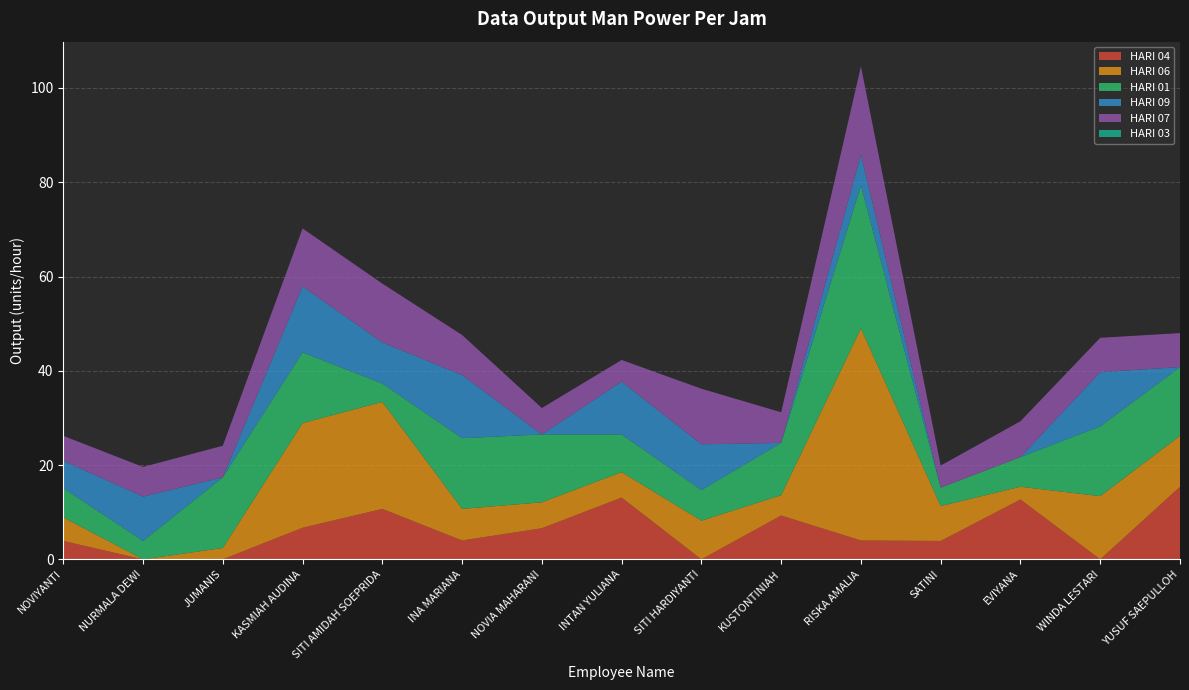

Reading left to right, list all the values displayed in this chart.

HARI 04: NOVIYANTI=3.9	NURMALA DEWI=0.0	JUMANIS=0.0	KASMIAH AUDINA=6.7	SITI AMIDAH SOEPRIDA=10.7	INA MARIANA=4.0	NOVIA MAHARANI=6.6	INTAN YULIANA=13.1	SITI HARDIYANTI=0.0	KUSTONTINIAH=9.3	RISKA AMALIA=4.0	SATINI=3.9	EVIYANA=12.7	WINDA LESTARI=0.0	YUSUF SAEPULLOH=15.4
HARI 06: NOVIYANTI=5.0	NURMALA DEWI=0.0	JUMANIS=2.4	KASMIAH AUDINA=22.2	SITI AMIDAH SOEPRIDA=22.7	INA MARIANA=6.7	NOVIA MAHARANI=5.5	INTAN YULIANA=5.4	SITI HARDIYANTI=8.2	KUSTONTINIAH=4.3	RISKA AMALIA=45.0	SATINI=7.4	EVIYANA=2.7	WINDA LESTARI=13.4	YUSUF SAEPULLOH=10.8
HARI 01: NOVIYANTI=6.2	NURMALA DEWI=3.9	JUMANIS=15.0	KASMIAH AUDINA=15.0	SITI AMIDAH SOEPRIDA=3.9	INA MARIANA=15.0	NOVIA MAHARANI=14.4	INTAN YULIANA=8.0	SITI HARDIYANTI=6.5	KUSTONTINIAH=11.1	RISKA AMALIA=30.3	SATINI=3.9	EVIYANA=6.3	WINDA LESTARI=14.8	YUSUF SAEPULLOH=14.6
HARI 09: NOVIYANTI=5.8	NURMALA DEWI=9.4	JUMANIS=0.0	KASMIAH AUDINA=14.0	SITI AMIDAH SOEPRIDA=8.7	INA MARIANA=13.4	NOVIA MAHARANI=0.0	INTAN YULIANA=11.2	SITI HARDIYANTI=9.7	KUSTONTINIAH=0.0	RISKA AMALIA=6.5	SATINI=0.0	EVIYANA=0.0	WINDA LESTARI=11.5	YUSUF SAEPULLOH=0.0
HARI 07: NOVIYANTI=5.3	NURMALA DEWI=6.3	JUMANIS=6.7	KASMIAH AUDINA=12.3	SITI AMIDAH SOEPRIDA=12.5	INA MARIANA=8.5	NOVIA MAHARANI=5.6	INTAN YULIANA=4.6	SITI HARDIYANTI=11.8	KUSTONTINIAH=6.5	RISKA AMALIA=18.8	SATINI=4.7	EVIYANA=7.6	WINDA LESTARI=7.3	YUSUF SAEPULLOH=7.2
HARI 03: NOVIYANTI=0.0	NURMALA DEWI=0.0	JUMANIS=0.0	KASMIAH AUDINA=0.0	SITI AMIDAH SOEPRIDA=0.0	INA MARIANA=0.0	NOVIA MAHARANI=0.0	INTAN YULIANA=0.0	SITI HARDIYANTI=0.0	KUSTONTINIAH=0.0	RISKA AMALIA=0.0	SATINI=0.0	EVIYANA=0.0	WINDA LESTARI=0.0	YUSUF SAEPULLOH=0.0